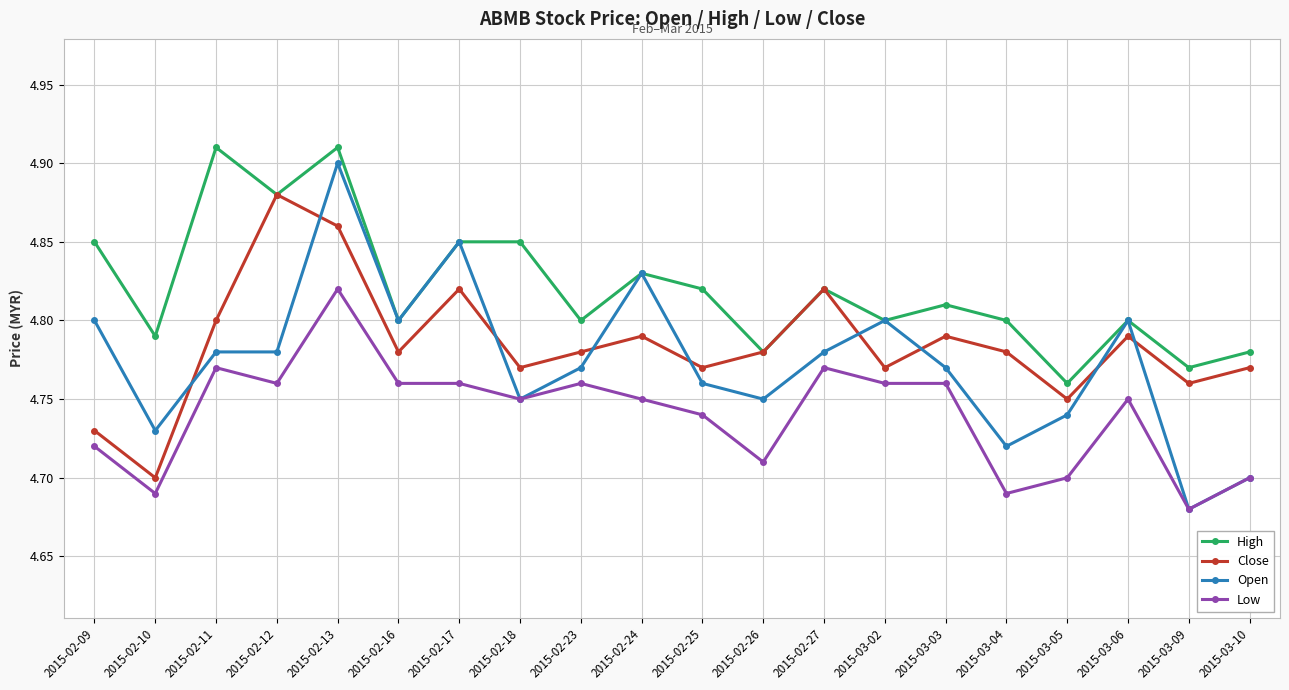

Does the chart have visible grid lines?

Yes